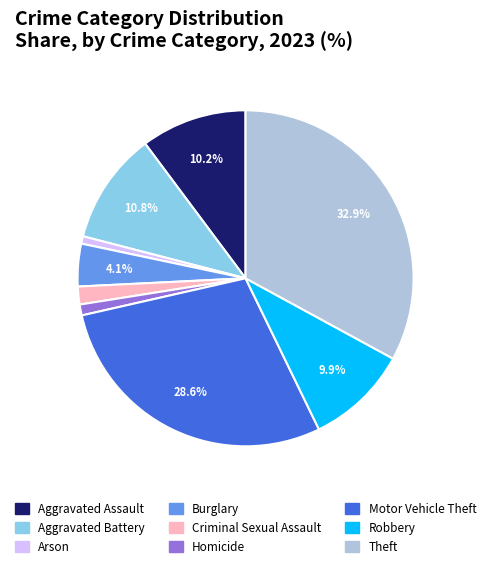

True or false: Aggravated Battery accounts for 11% of the total.

True